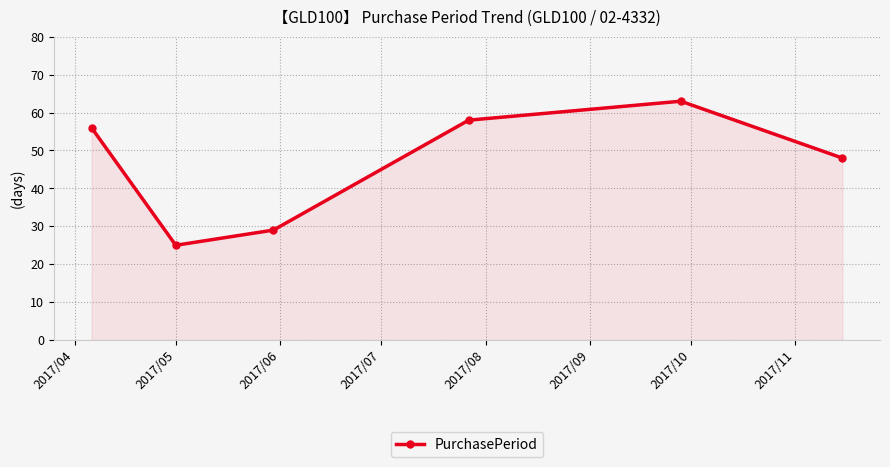

What is the minimum value shown in the chart?

25